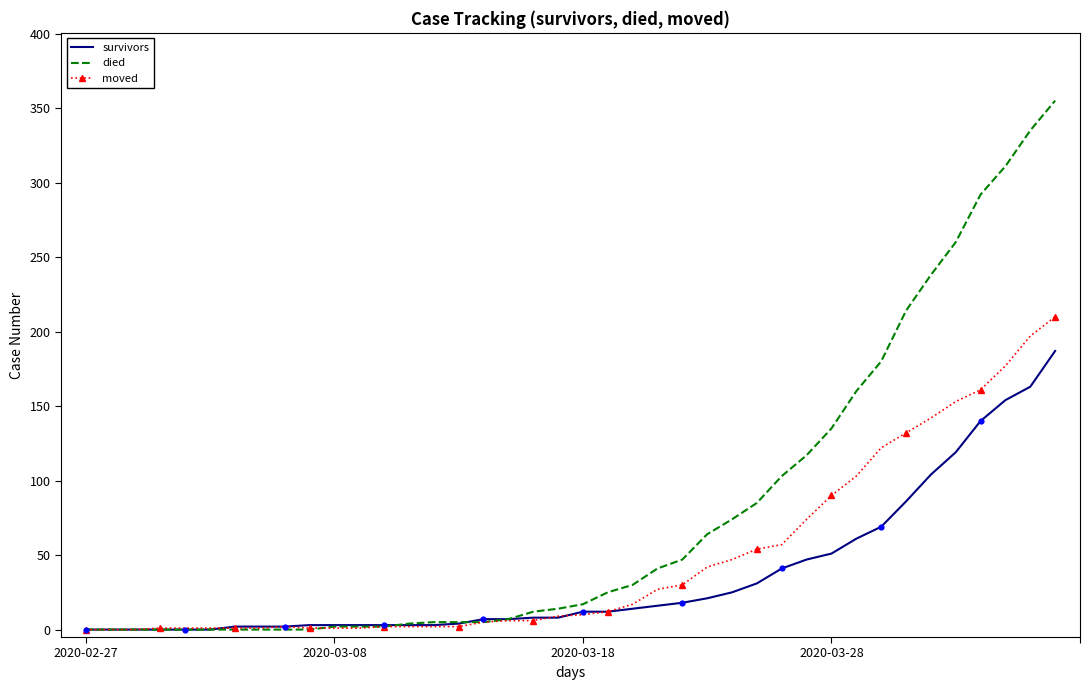

Which series has the widest spread of values?

died